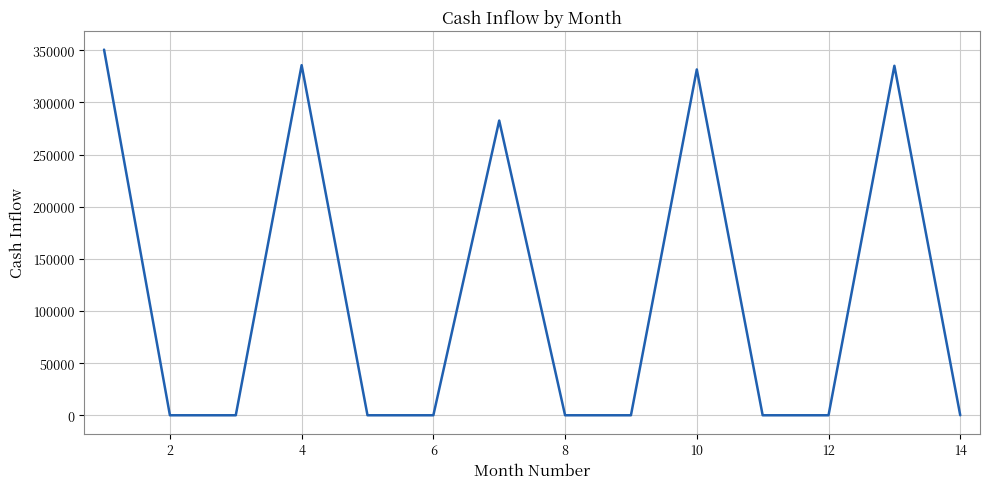

What is the greatest value displayed?

350581